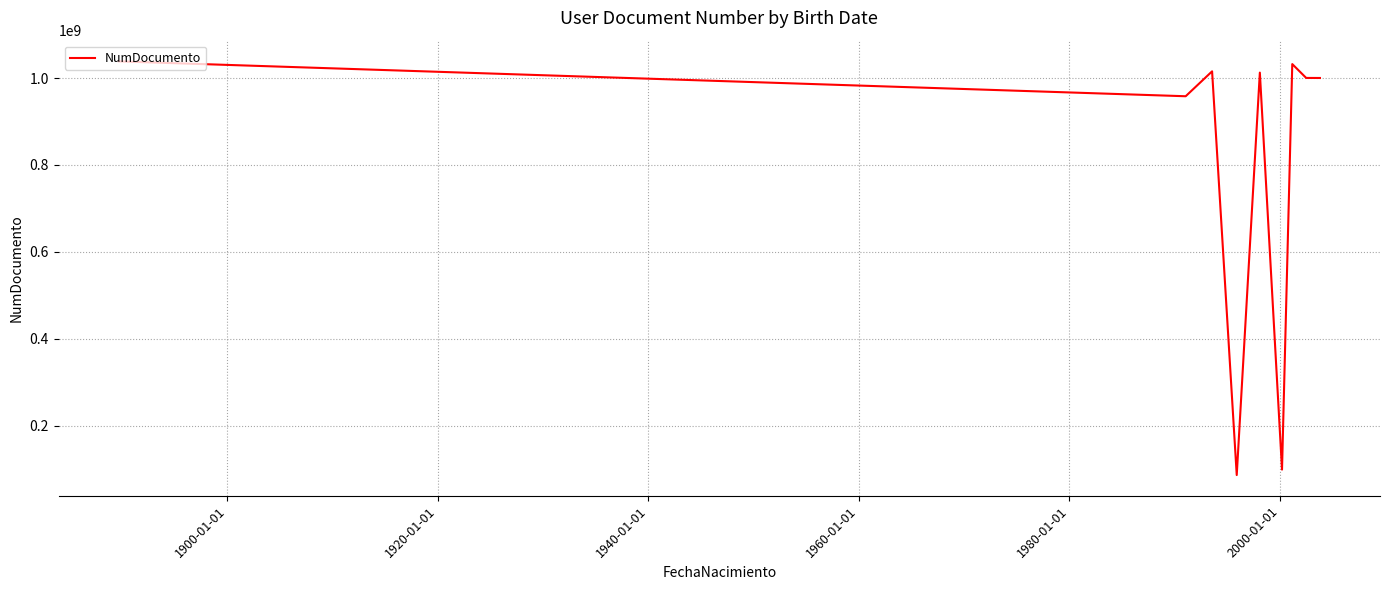

What is the difference between the maximum and minimum values?

952560551